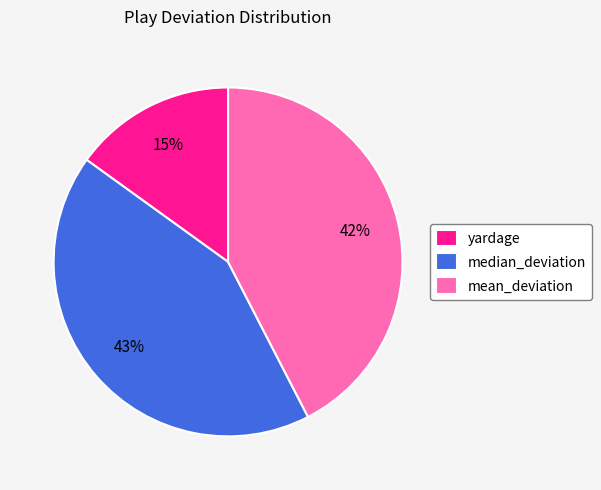

Is median_deviation the majority of the pie?

No